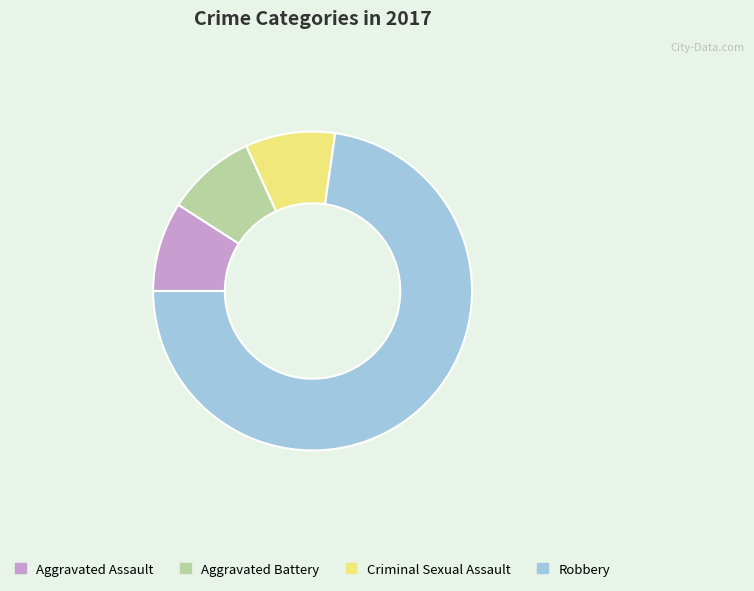

Is Aggravated Assault the majority of the pie?

No